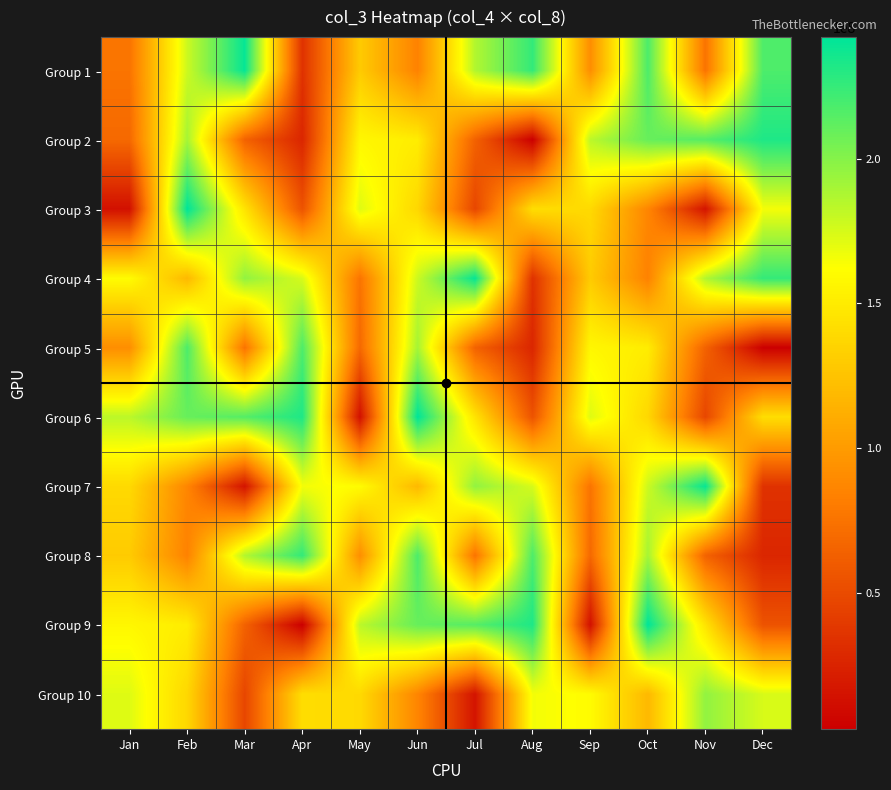

Which label corresponds to the smallest value in the chart?

Aug